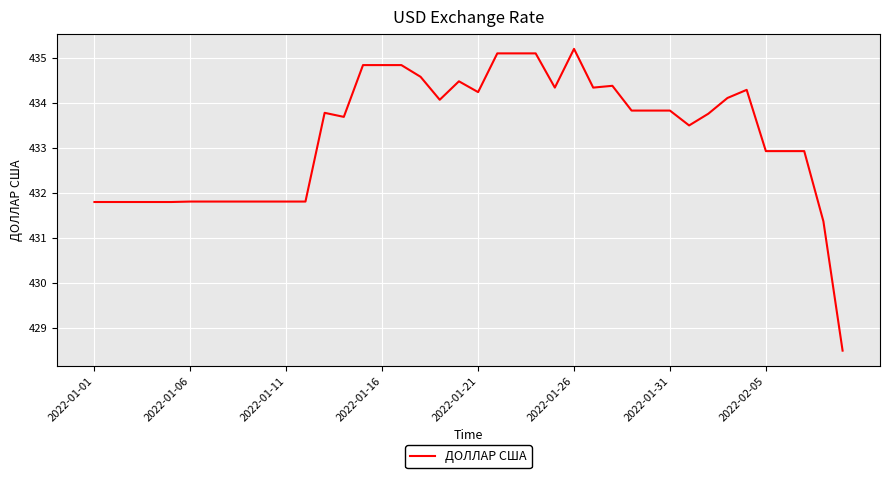

What is the minimum value shown in the chart?

428.5